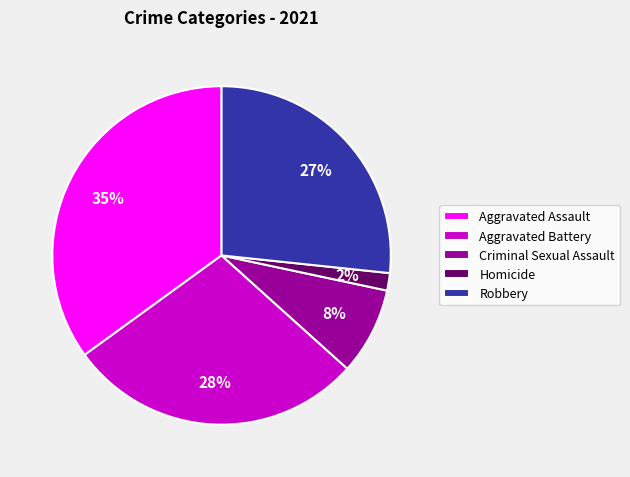

Which has a higher value, Criminal Sexual Assault or Aggravated Assault?

Aggravated Assault